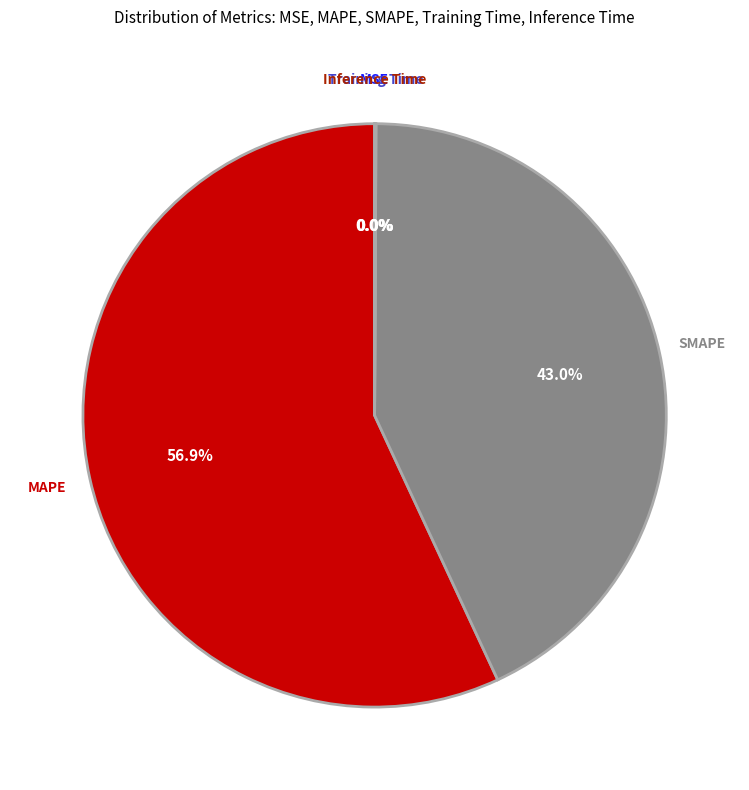

Is there any slice that represents more than half of the pie?

Yes